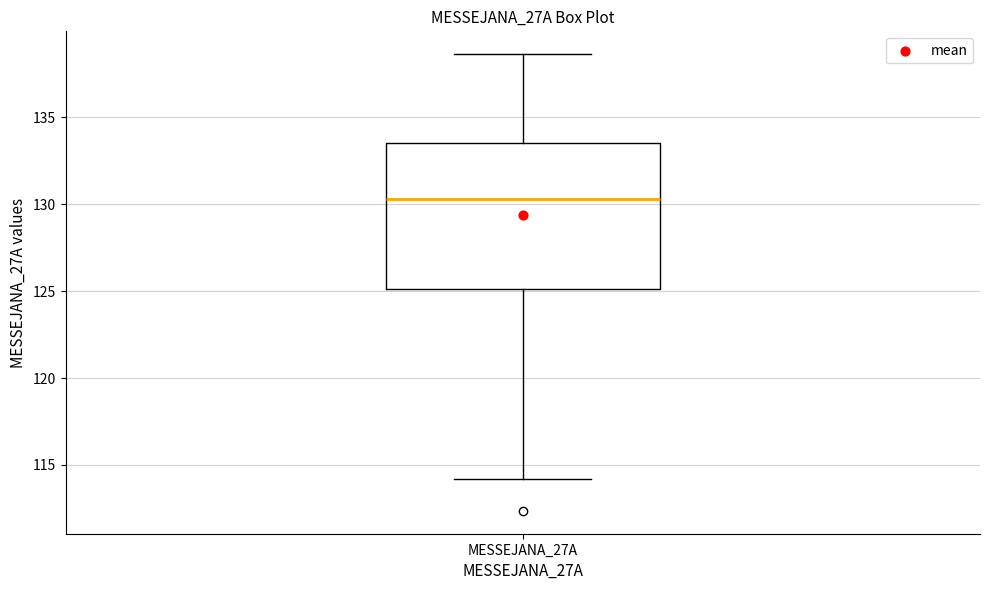

Read this box plot against the y-axis: the position of the median line, the range covered by the box, and the ends of both whiskers. The values are not printed on the chart, so give them approximately, as read against the axis.

median 130.5, box 125.0 to 133.5, whiskers 114.0 to 138.5